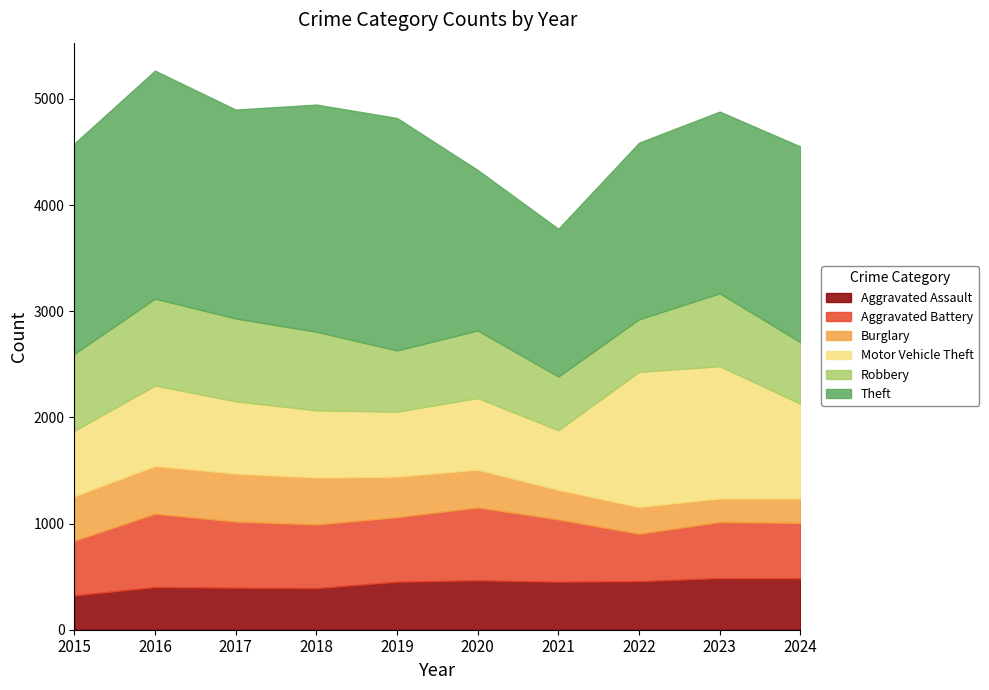

List the labels in order of Motor Vehicle Theft value, largest first.

2022, 2023, 2024, 2016, 2017, 2020, 2018, 2015, 2019, 2021